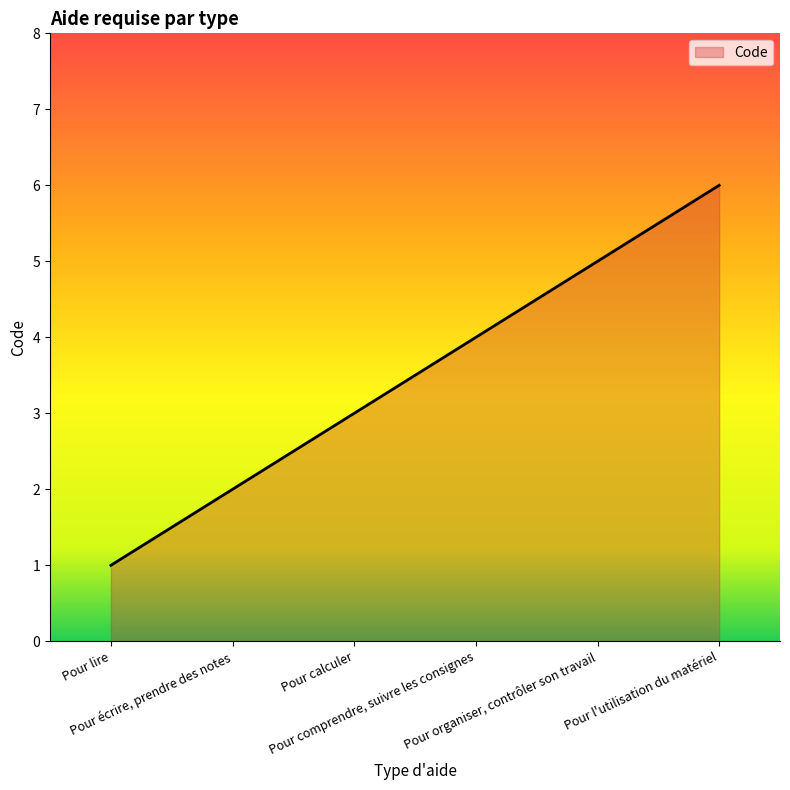

List the labels in order of value, smallest first.

Pour lire, Pour écrire, prendre des notes, Pour calculer, Pour comprendre, suivre les consignes, Pour organiser, contrôler son travail, Pour l'utilisation du matériel